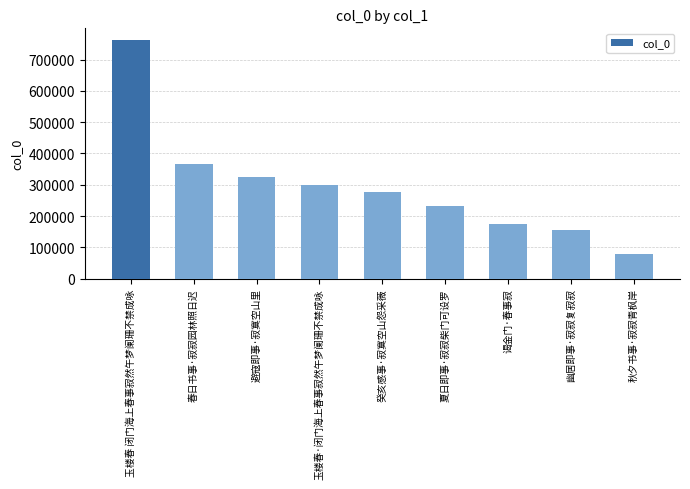

Where is the data nearest to the value 420849?

春日书事·寂寂园林照日迟